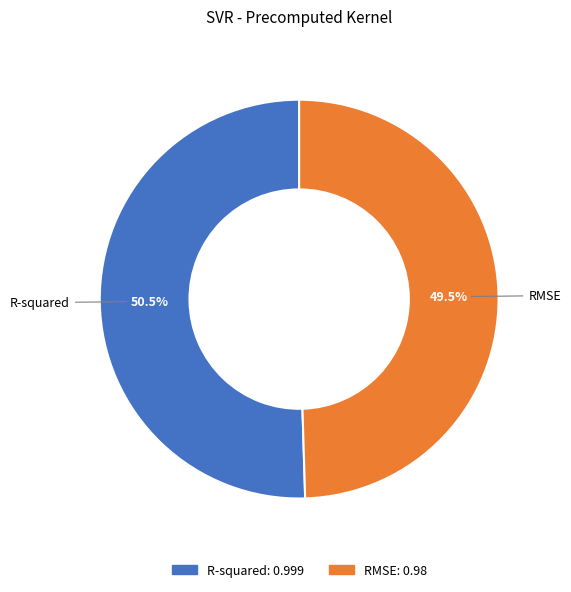

Is RMSE the majority of the pie?

No